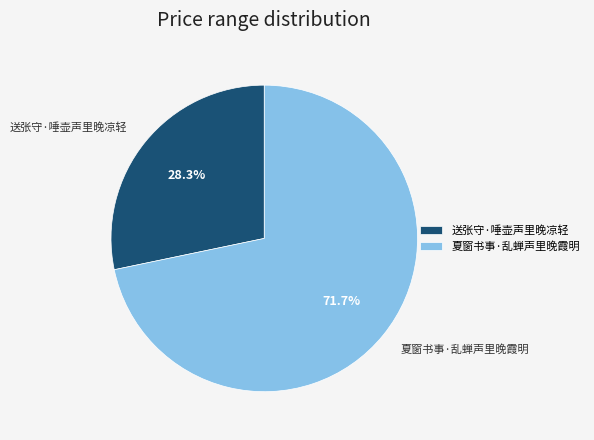

What percentage is the 夏窗书事·乱蝉声里晚霞明 slice, to the nearest percent?

72%